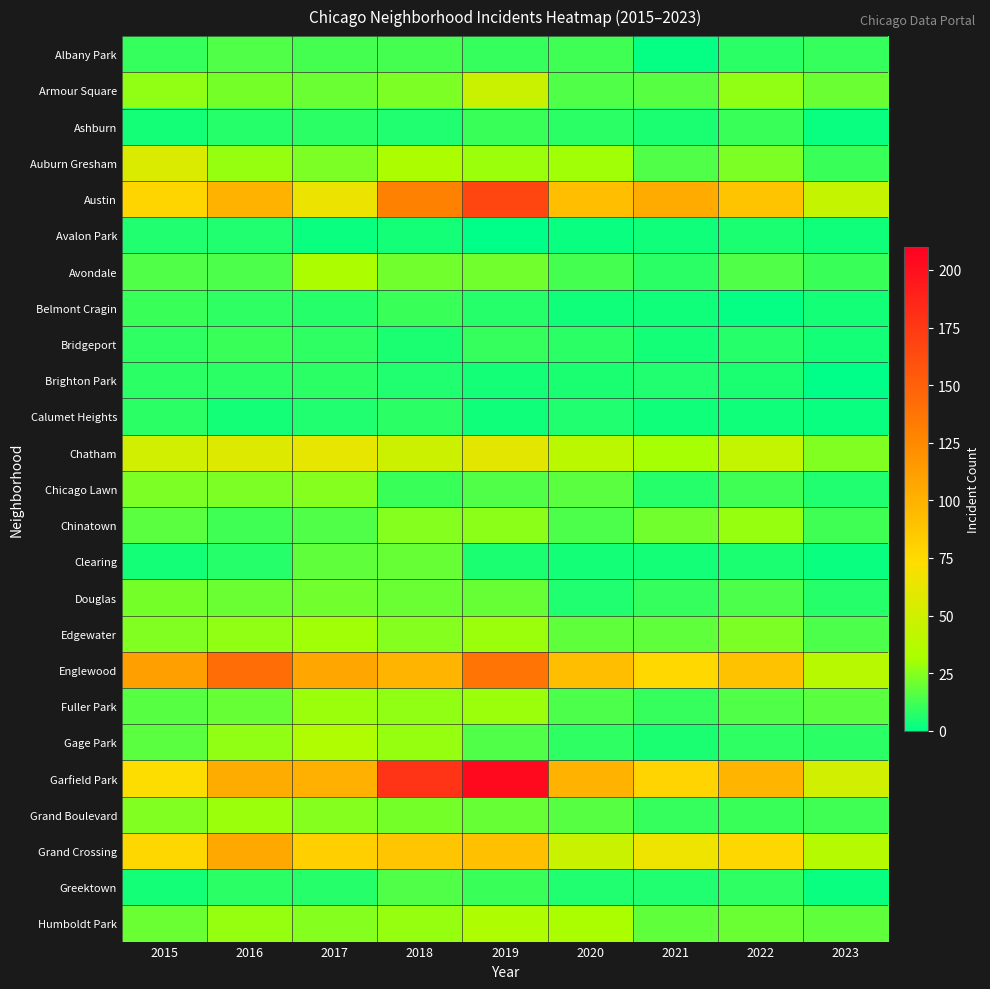

Which series changed the most between 2016 and 2017?

Englewood